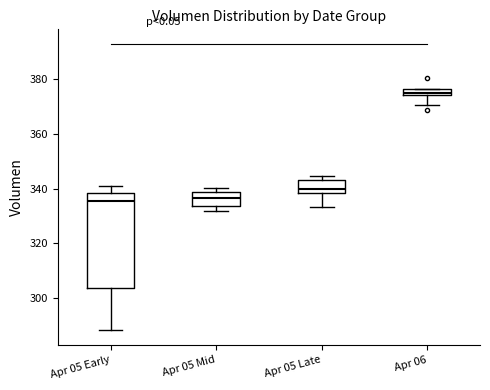

Where is the lower edge of the box for Apr 06 on the y-axis? The values are not printed on the chart, so give them approximately, as read against the axis.

374